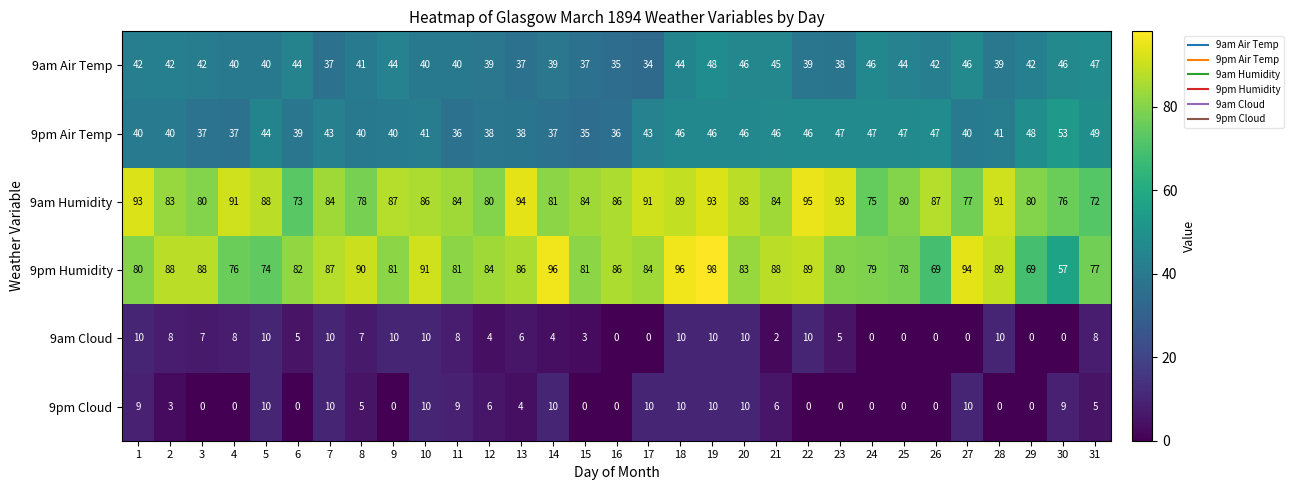

The 9am Cloud series shows 7 at 12. True or false?

False